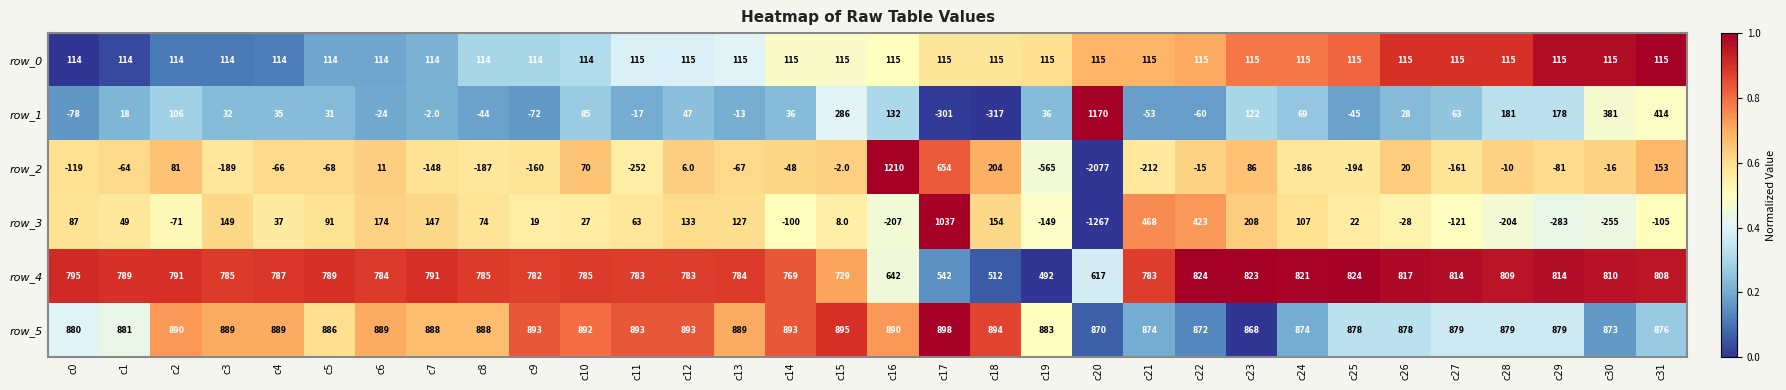

At which label does row_5 first exceed 888?

c2